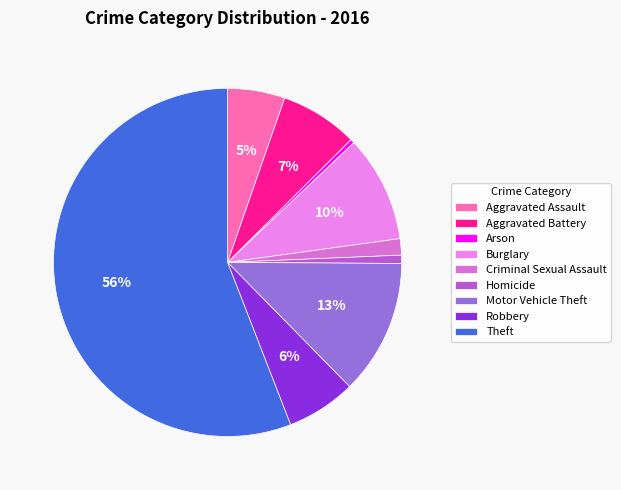

The Burglary slice represents 1% of the pie. True or false?

False